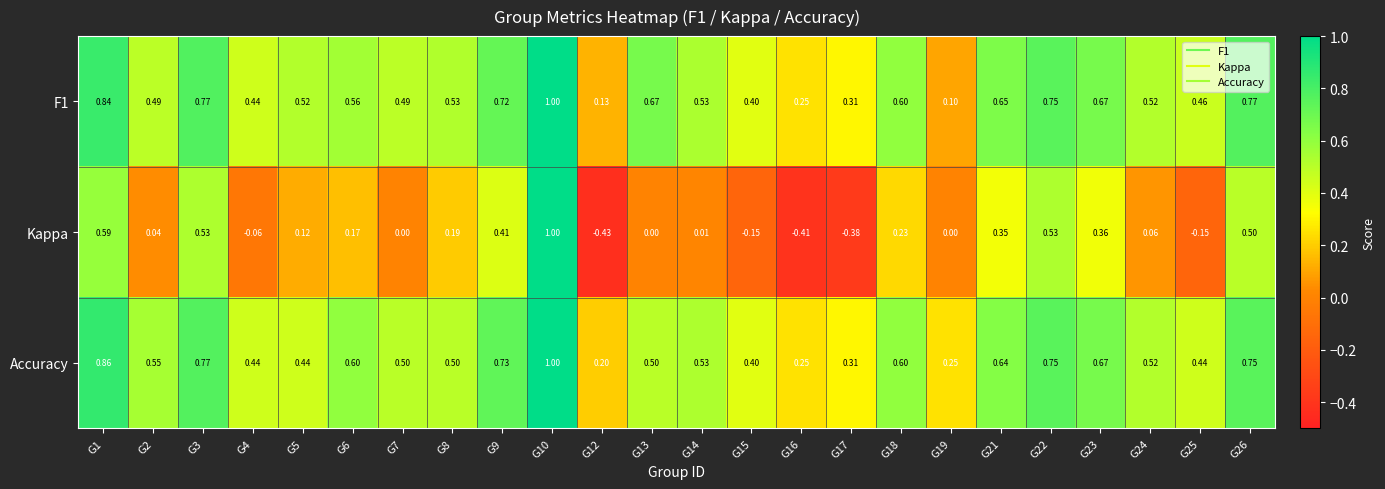

Between G8 and G24, which series saw the biggest shift?

Kappa